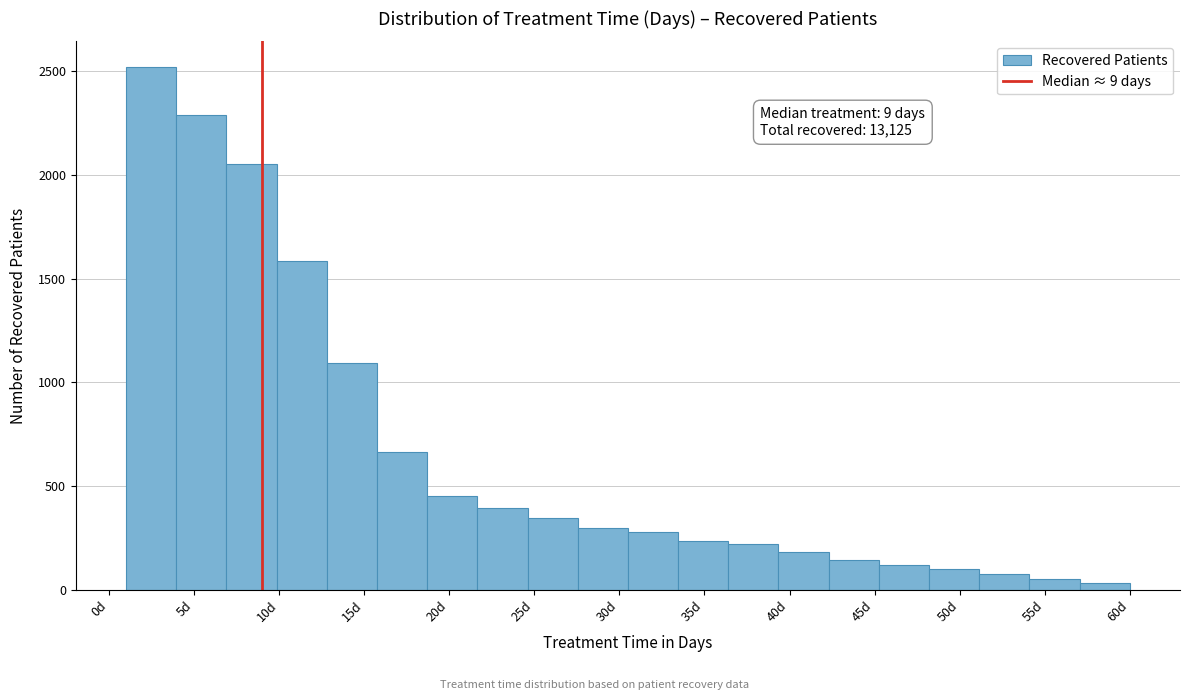

Which range on the x-axis has the tallest bar?

1.00 to 3.95